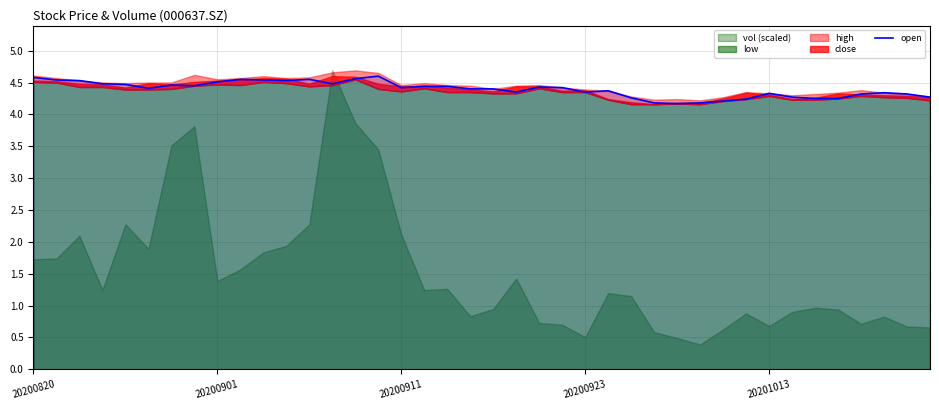

What value does the data have at 14?

4.6